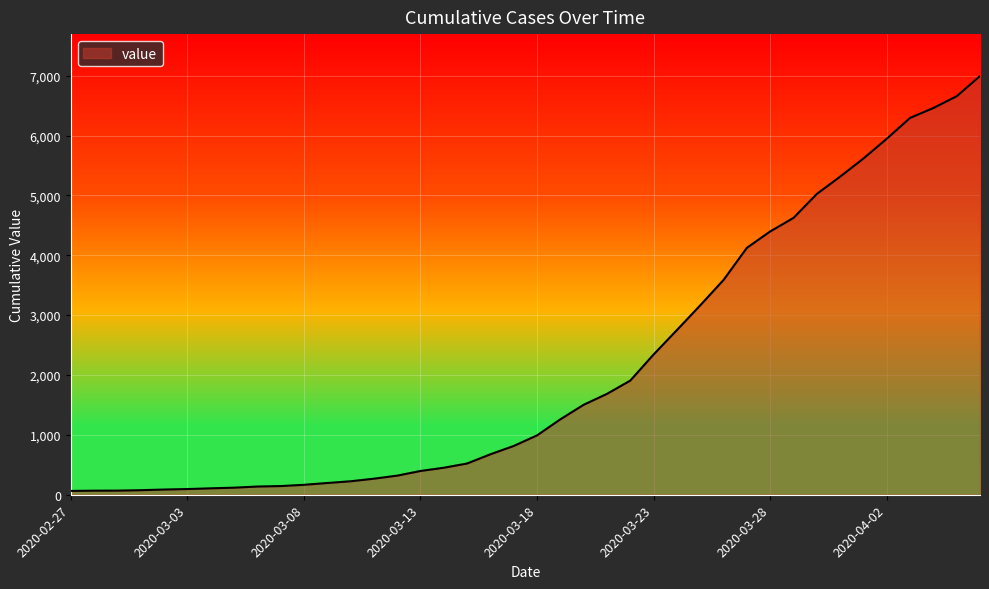

What is the greatest value displayed?

6994